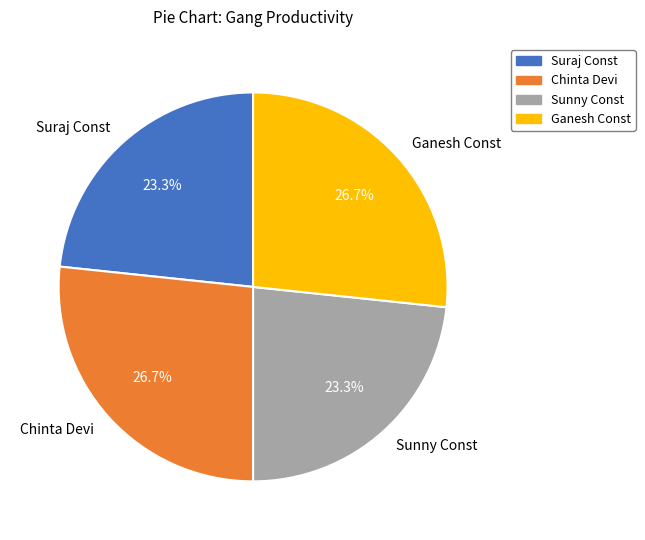

To the nearest percent, what is the difference between the largest and smallest slice percentages?

3%